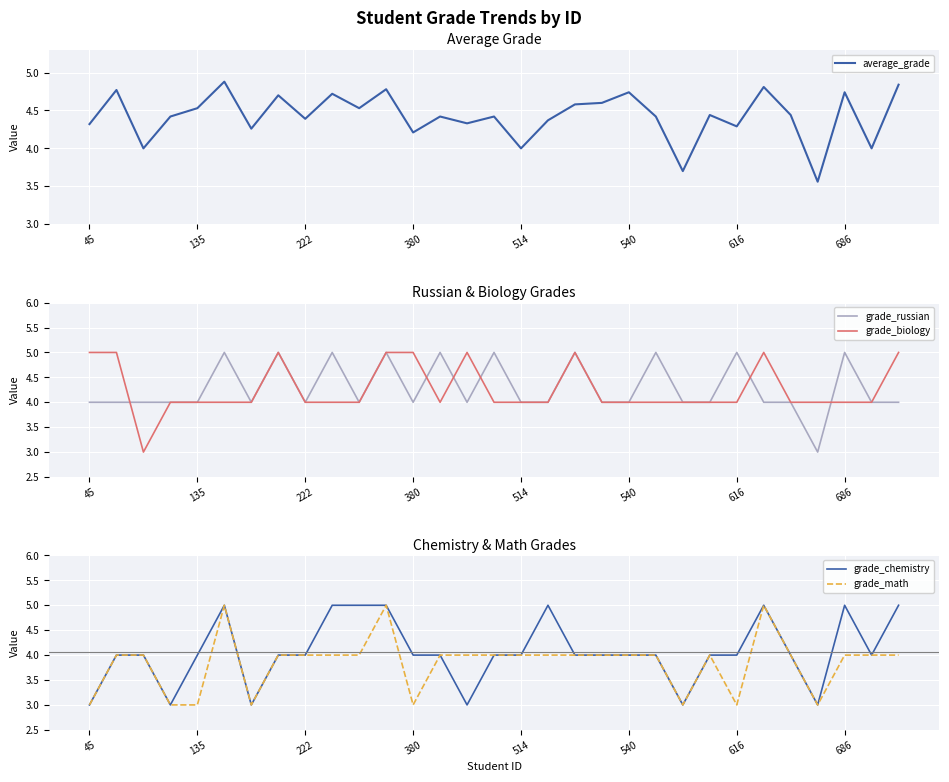

What is the minimum value for grade_biology?

3